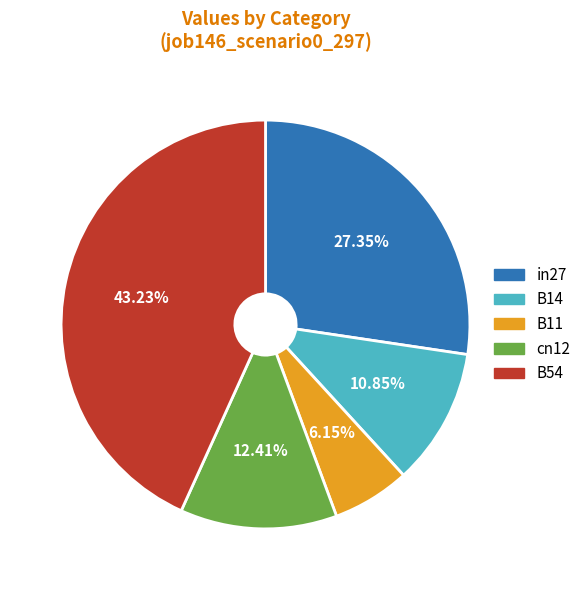

The B14 slice represents 1% of the pie. True or false?

False